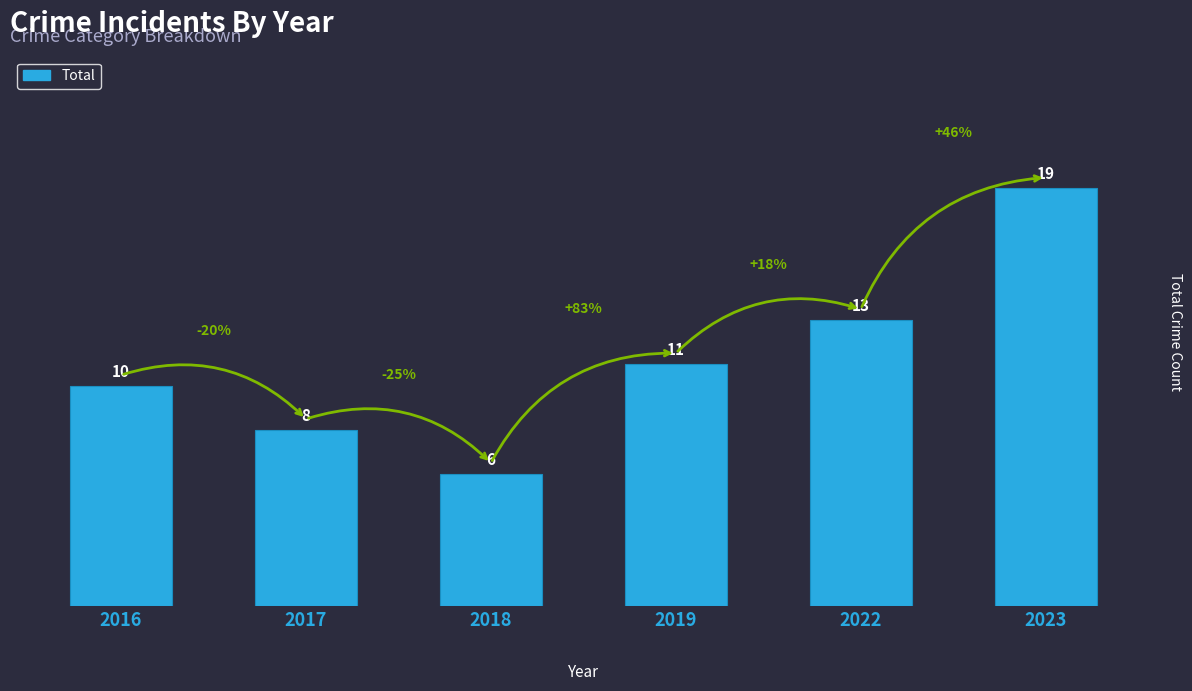

What is the greatest value displayed?

19